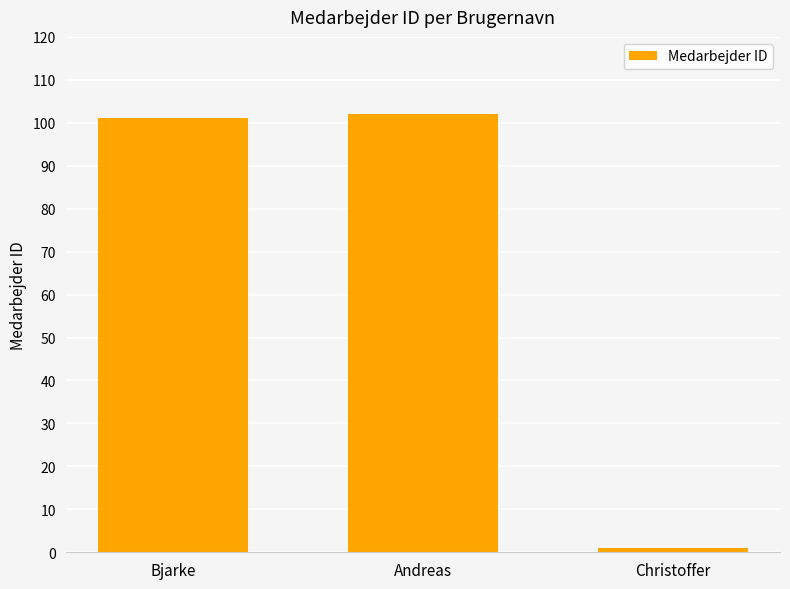

Count the number of categories in the chart.

3